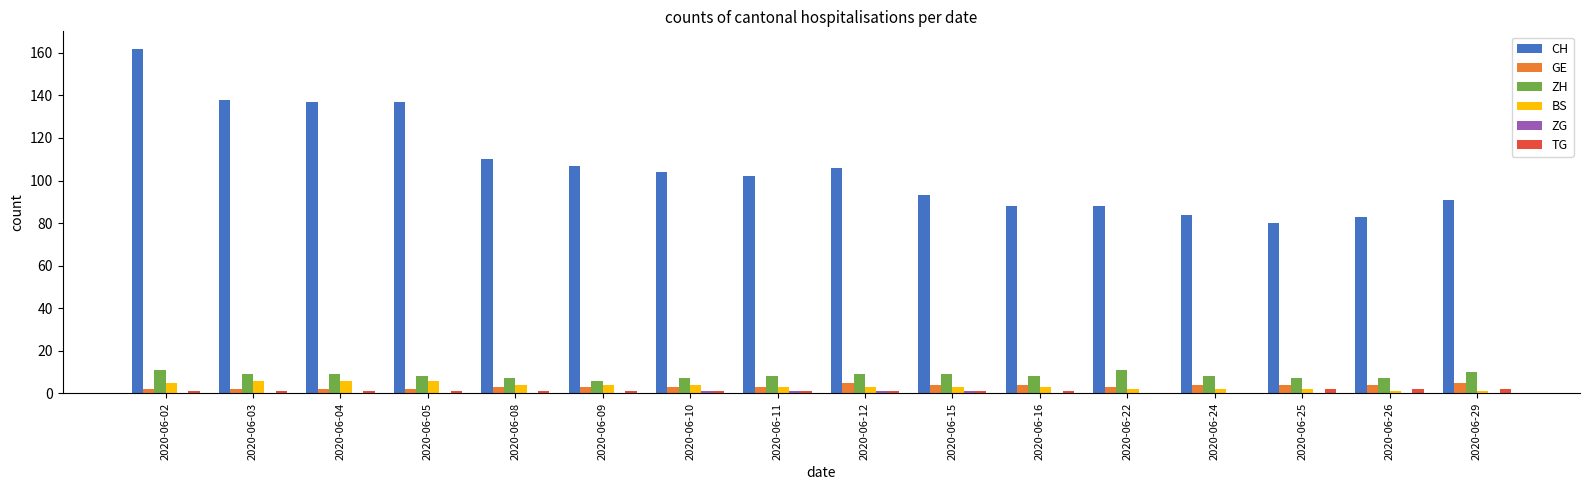

Which series has the largest range (max minus min)?

CH